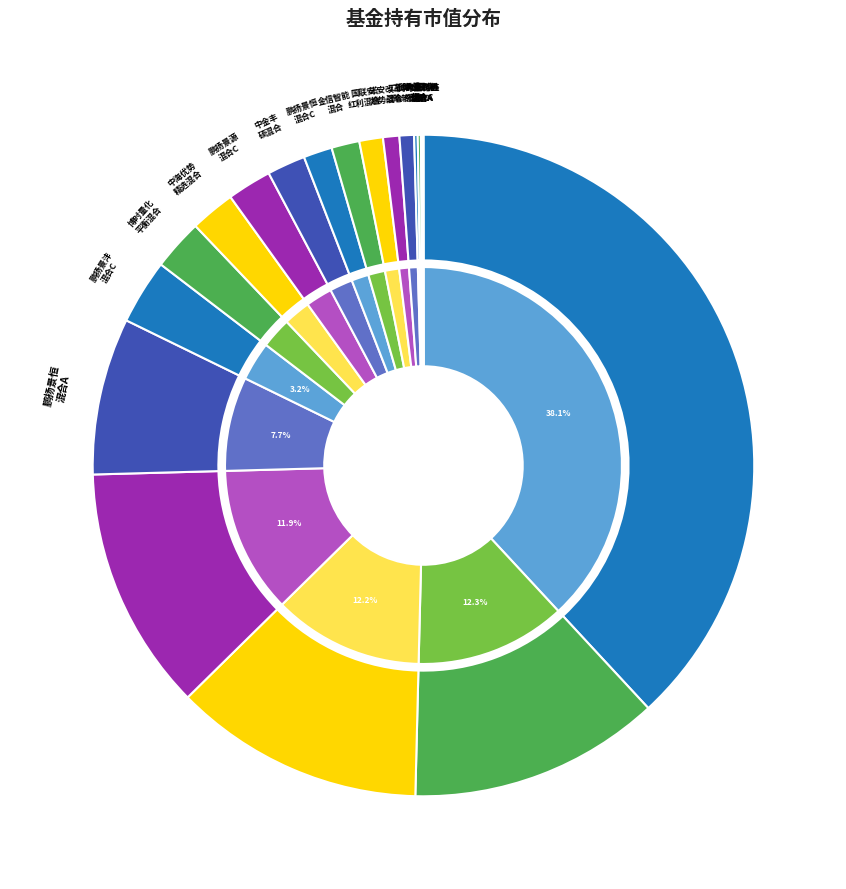

Which slice is the smallest?

九泰科鑫策略精选灵活配置混合C